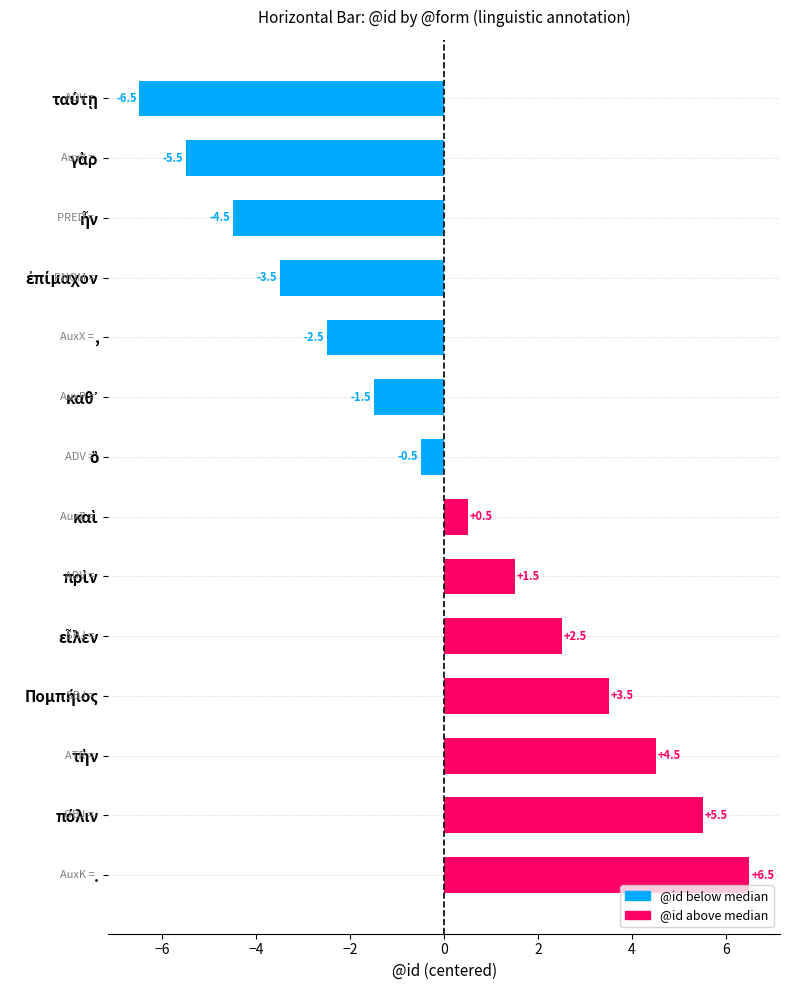

What is the difference between the second highest and second lowest values?

11.0